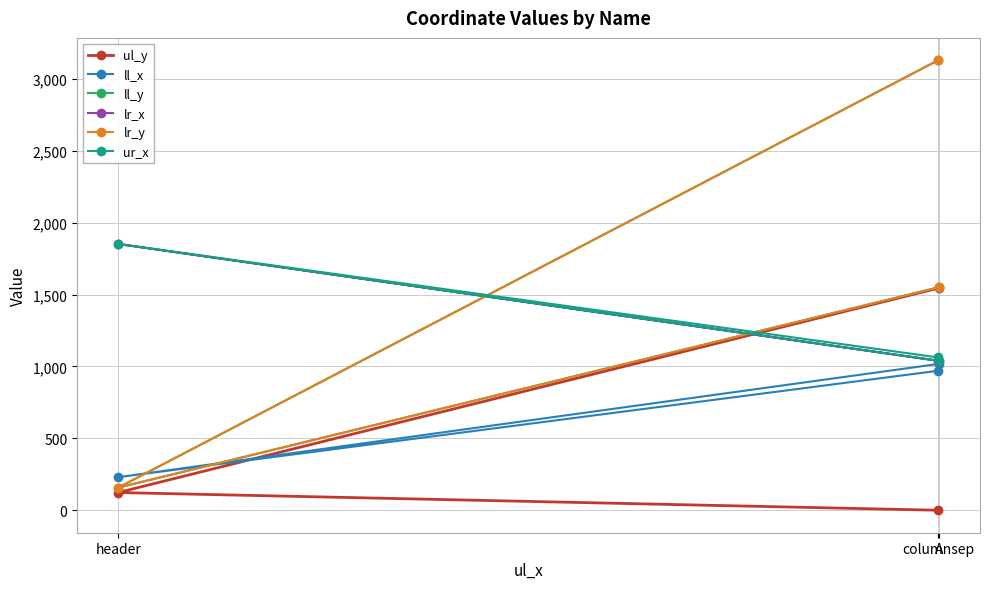

Reading left to right, transcribe all the data shown in this chart.

ul_y: columnsep=0	header=123	A=1546
ll_x: columnsep=970	header=230	A=1018
ll_y: columnsep=3129	header=157	A=1551
lr_x: columnsep=1040	header=1852	A=1039
lr_y: columnsep=3129	header=157	A=1551
ur_x: columnsep=1063	header=1852	A=1039